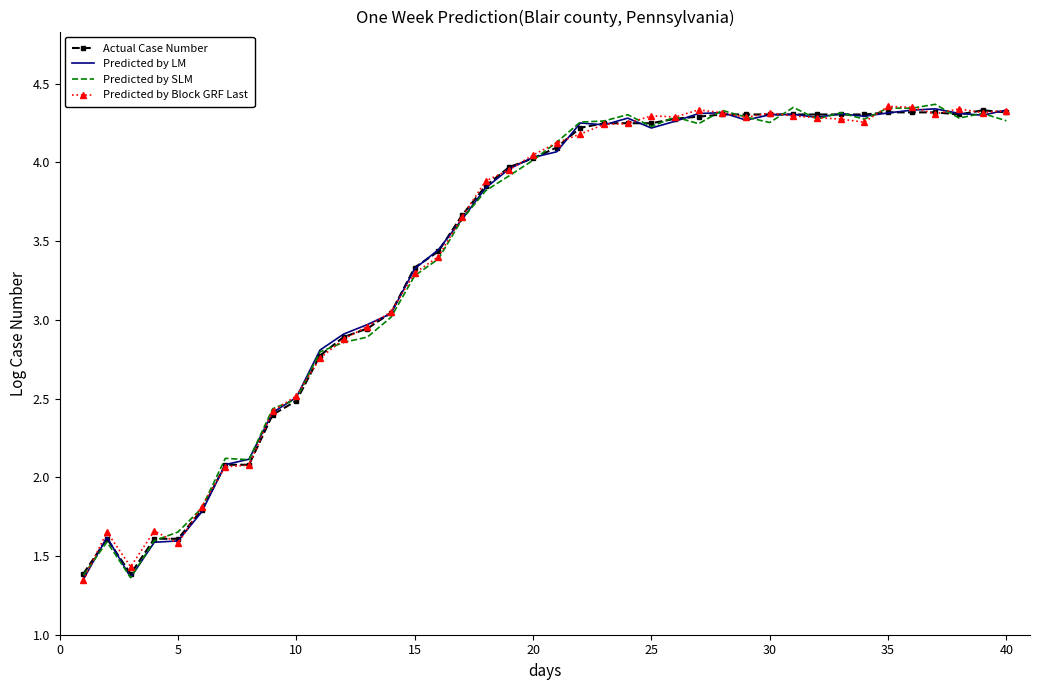

Which series ends up on top after the final intersection of Predicted by LM and Actual Case Number?

Predicted by LM